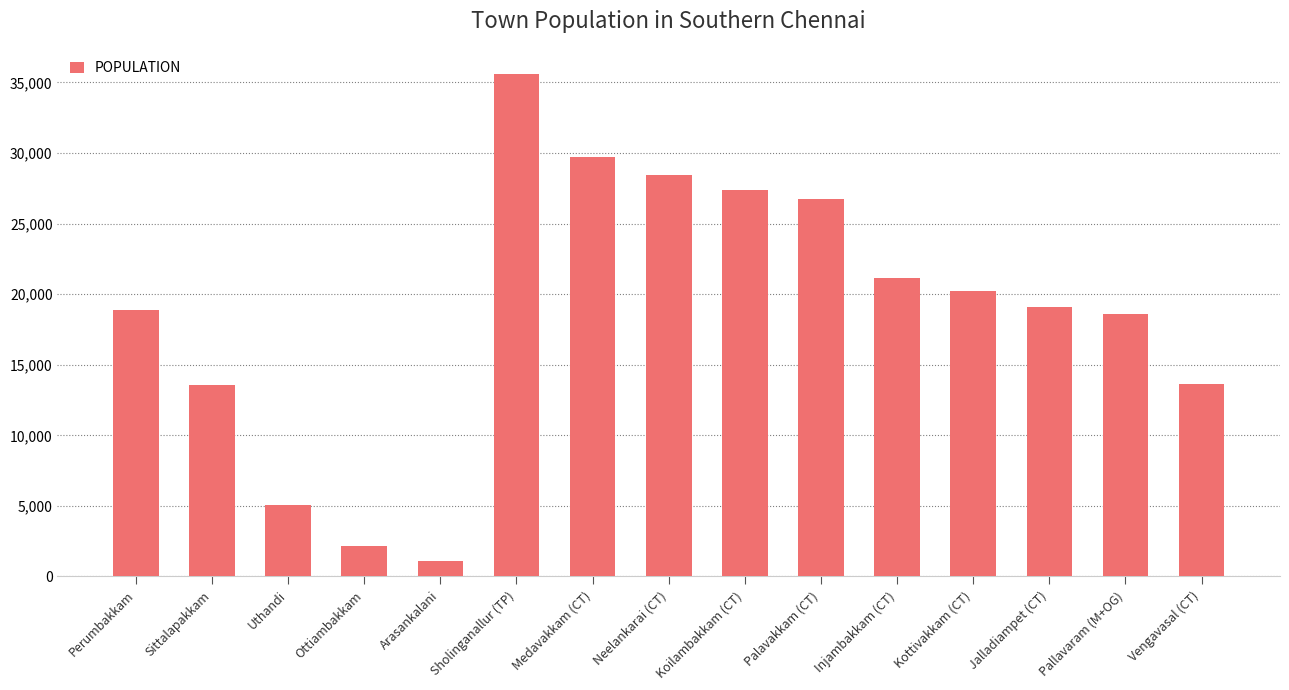

The value at Neelankarai (CT) is 19211. True or false?

False